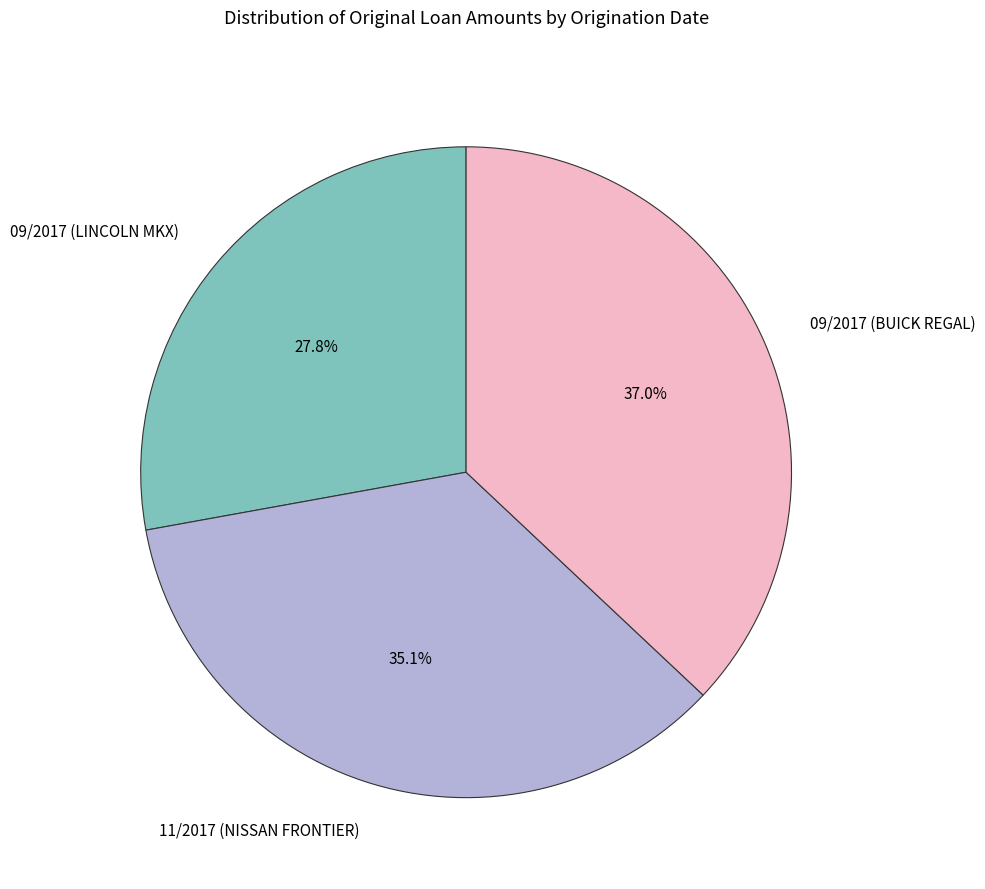

How many slices are in this pie chart?

3